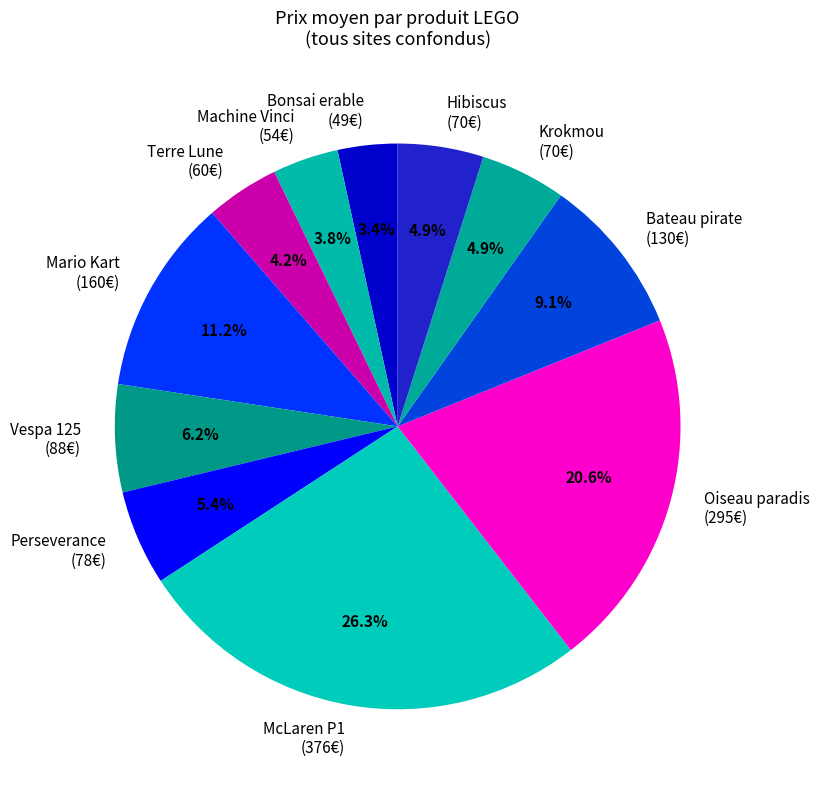

Which slice is the largest?

McLaren P1 (376€)